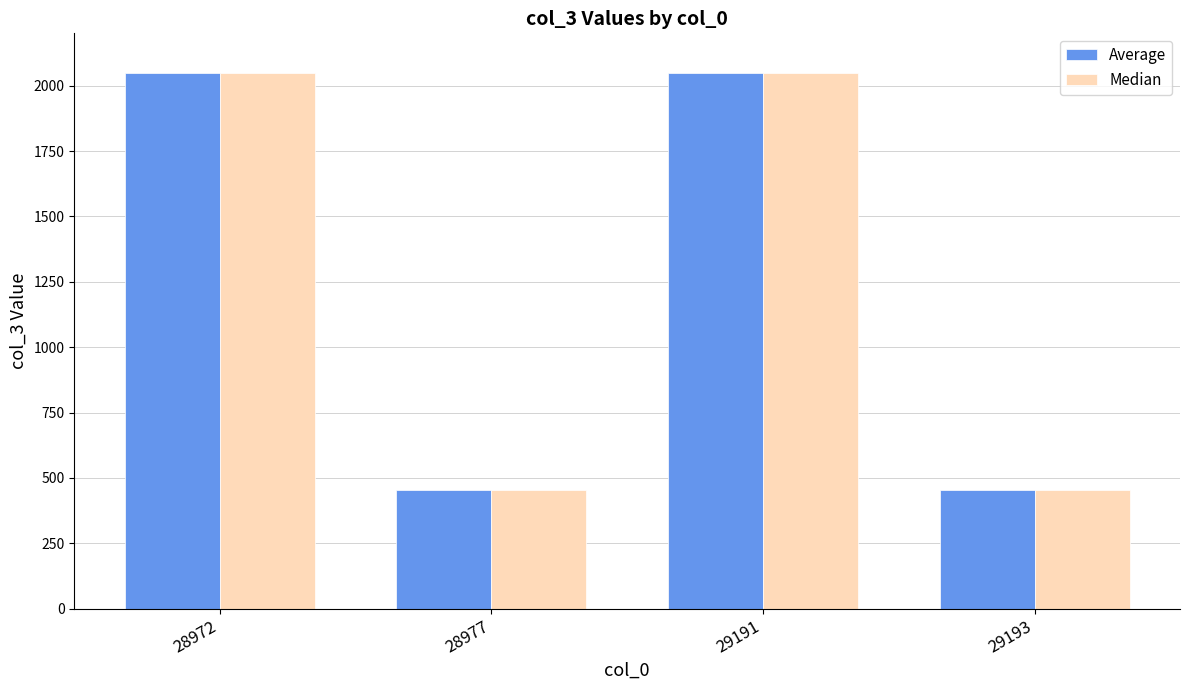

How many series are shown in this chart?

2